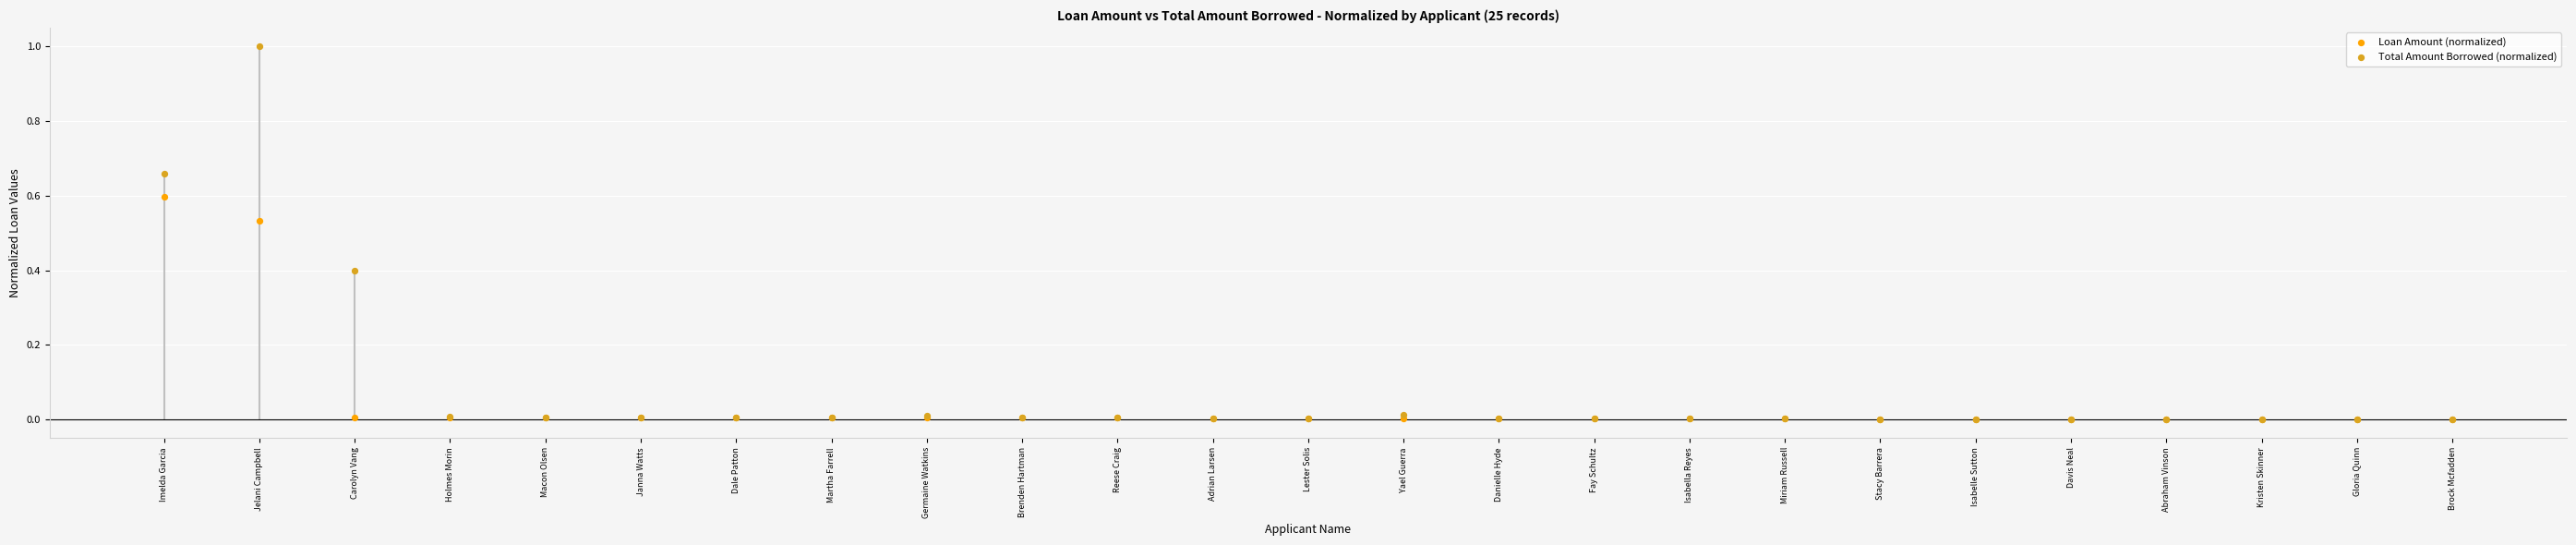

Which series has the widest spread of Y values?

Total Amount Borrowed (normalized)